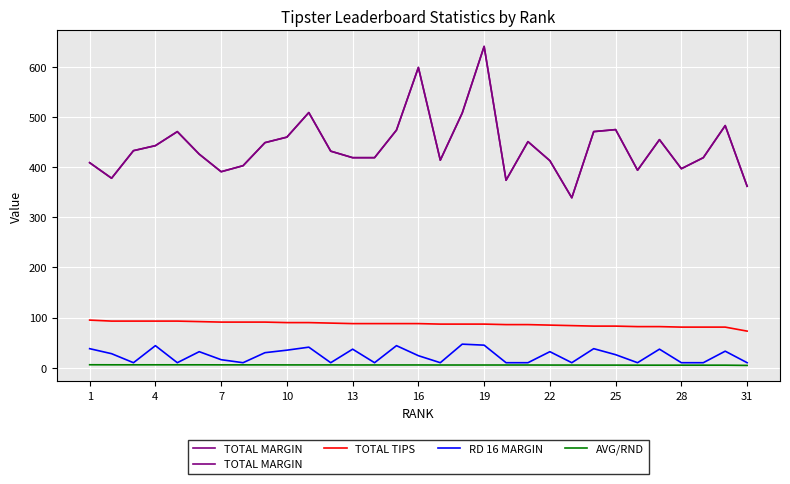

True or false: AVG/RND and TOTAL TIPS cross at least once.

False